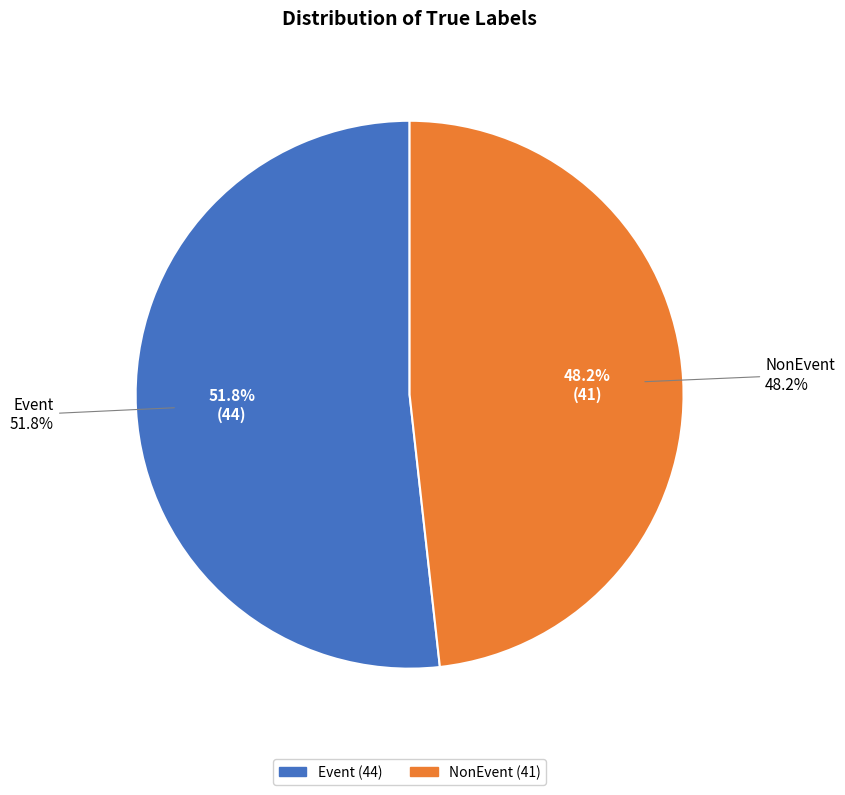

What is the smallest slice in the pie chart?

NonEvent